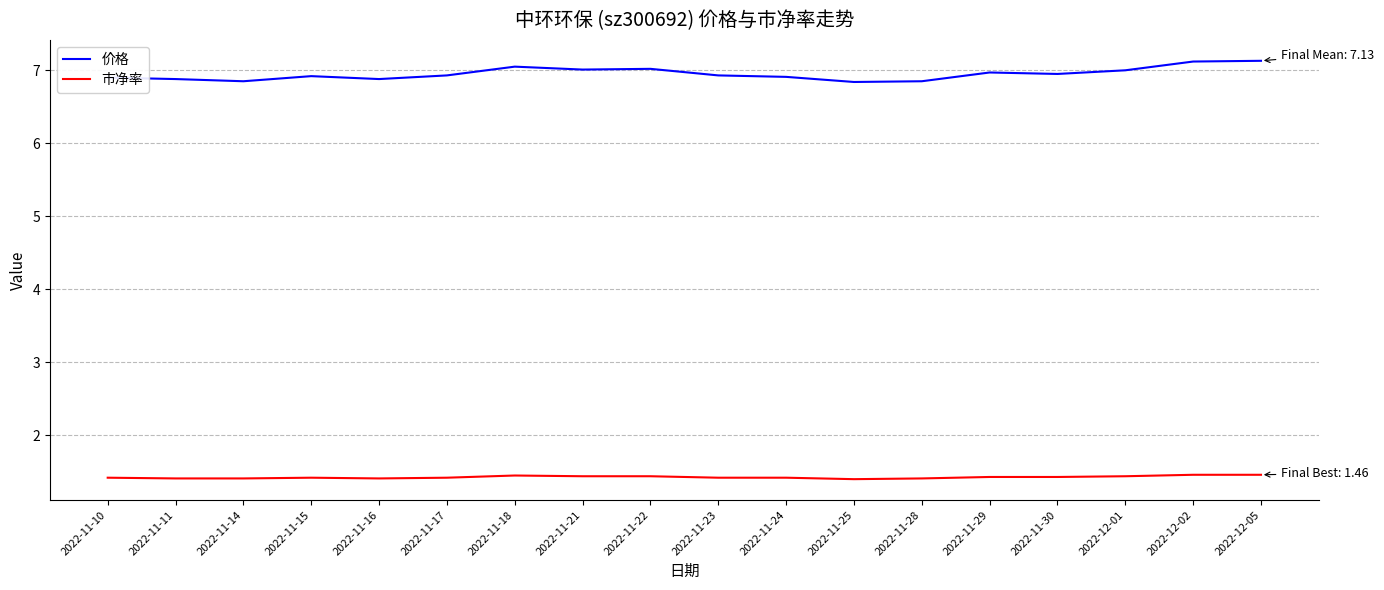

What is the highest value of the 价格 series?

7.1